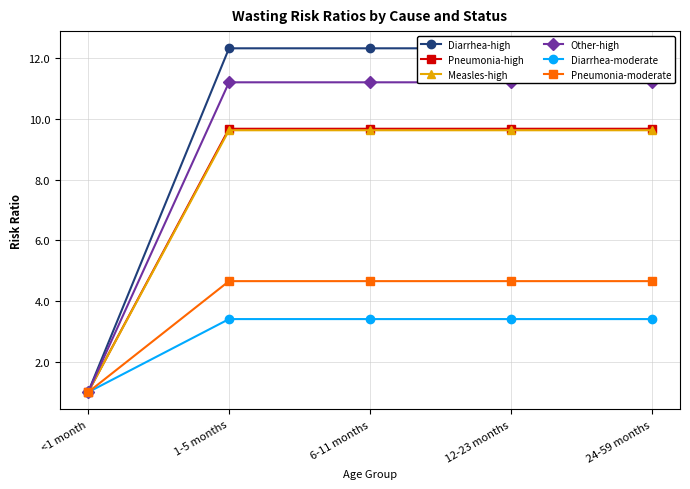

Which category has the highest value in the Pneumonia-moderate series?

1-5 months